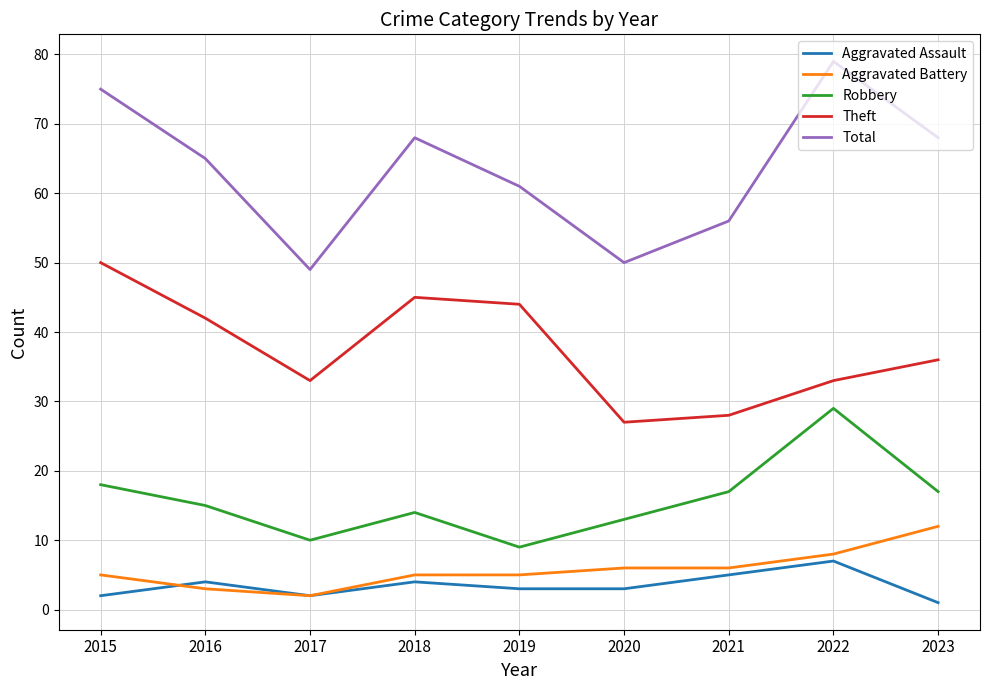

Which series has the largest total across all categories?

Total